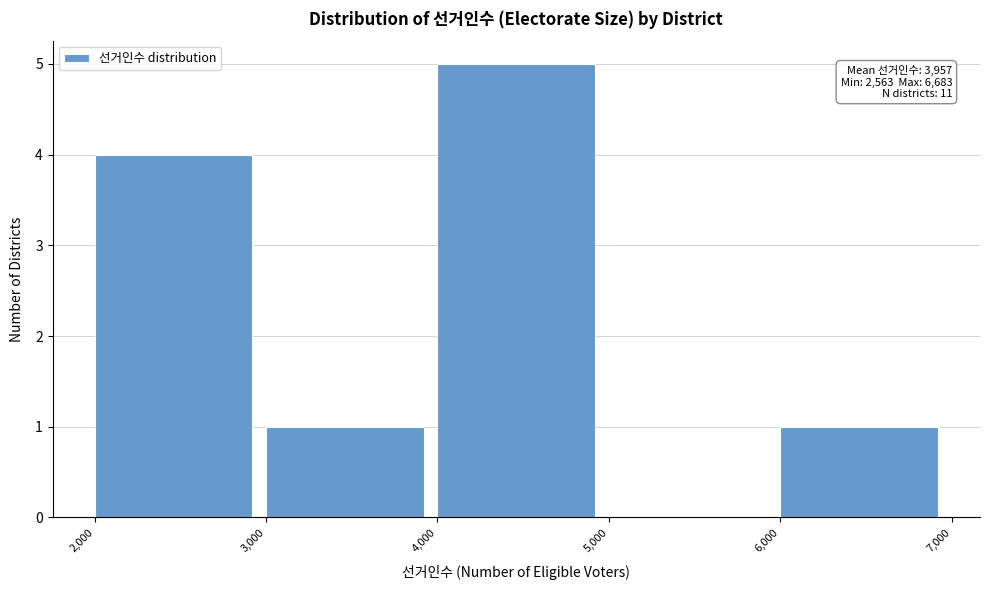

Over which range of the x-axis is the bar tallest?

4,000 to 5,000